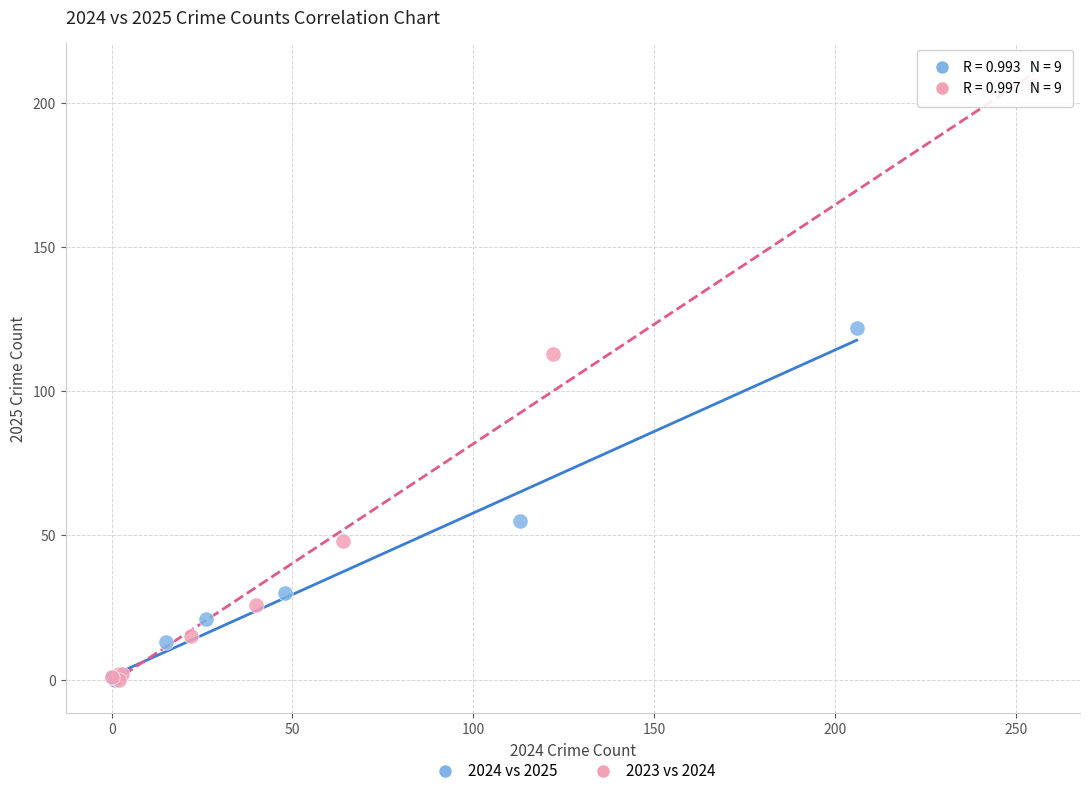

Which series contains the highest Y value?

2023 vs 2024